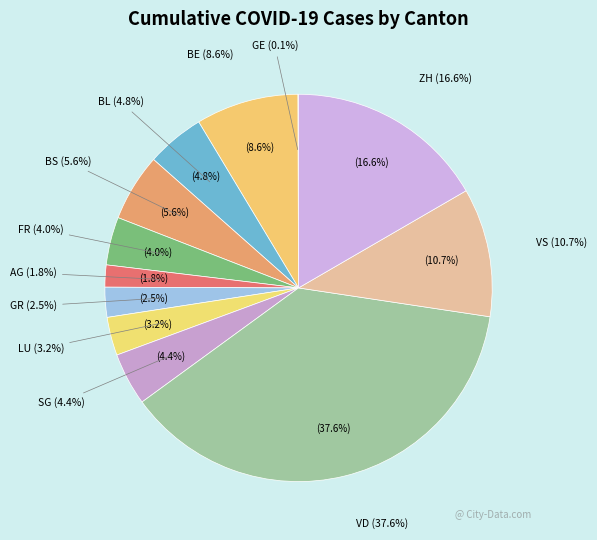

What is the ratio of the value at ZH to the value at BS?

3.0